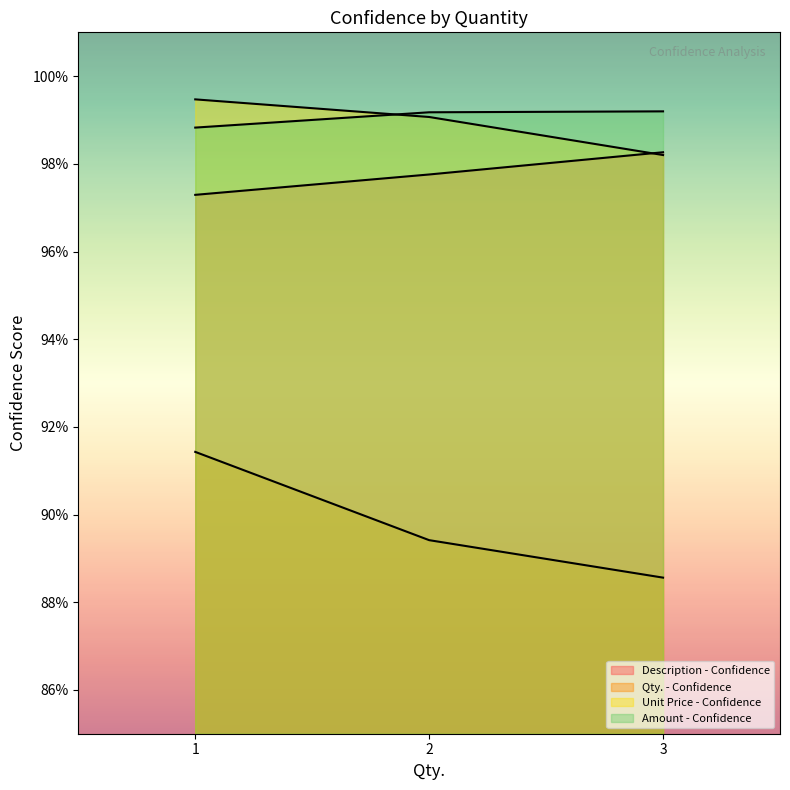

At which label does Unit Price - Confidence reach its minimum?

3